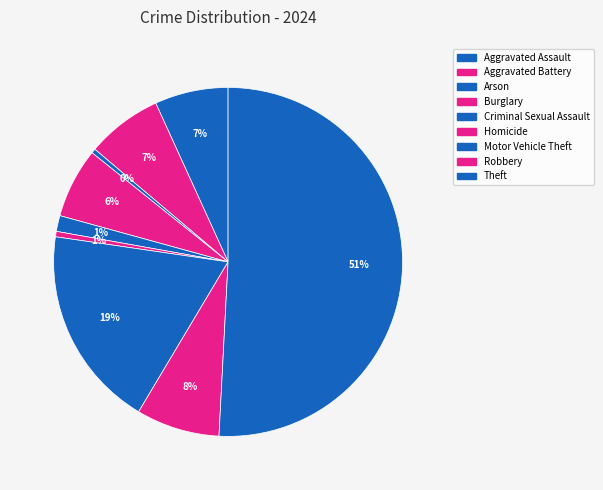

How many slices are in this pie chart?

9